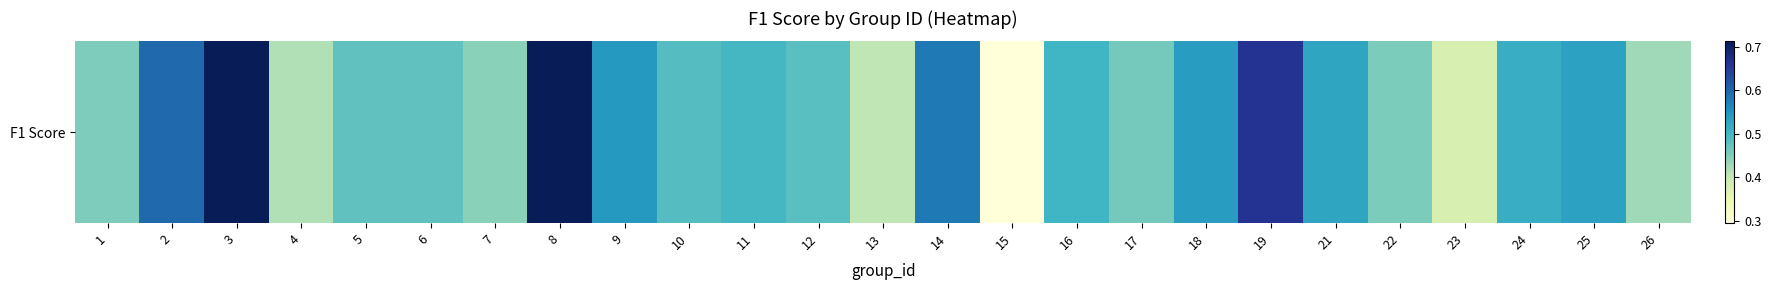

How many distinct data groups are displayed?

1